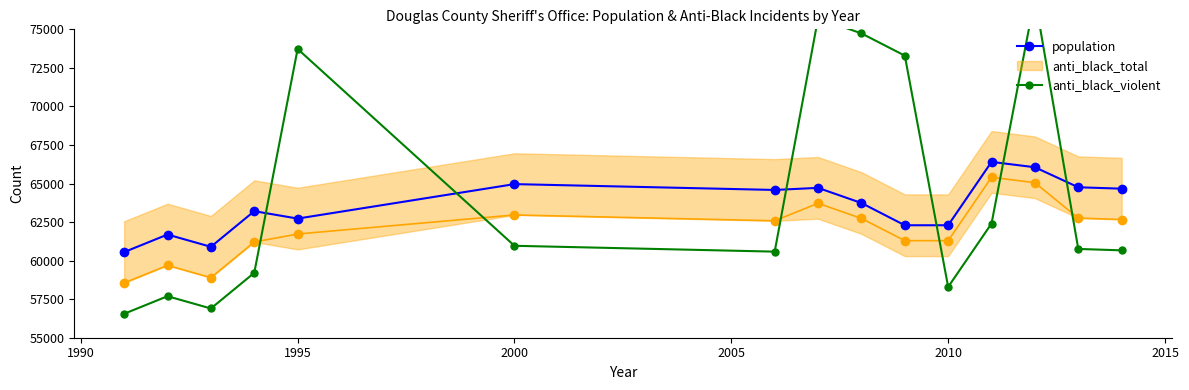

In population, how many points are lower than both neighbors (excluding endpoints)?

3